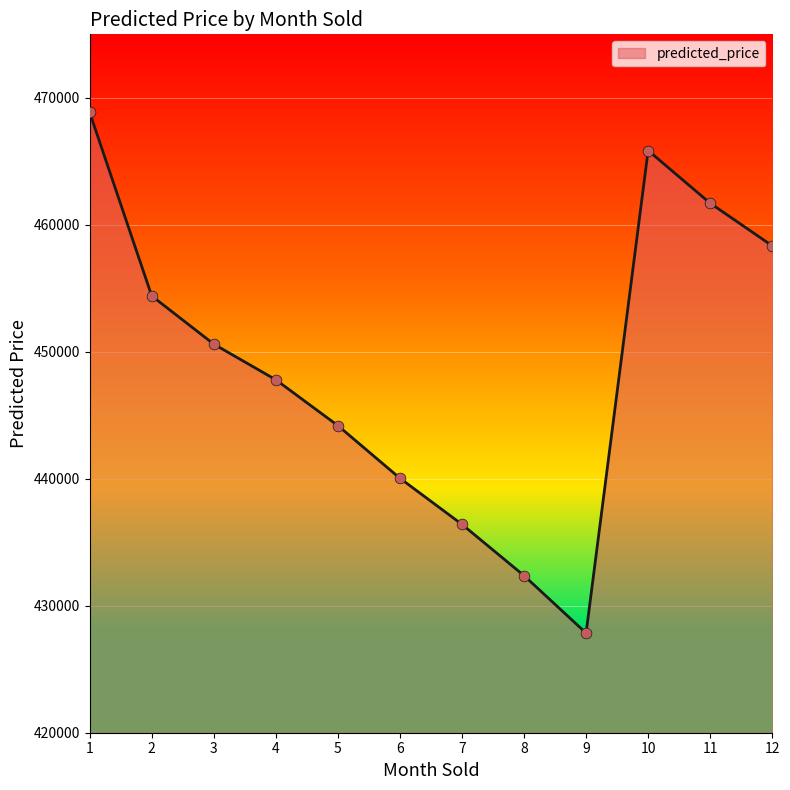

Which has a higher value, 5 or 7?

5